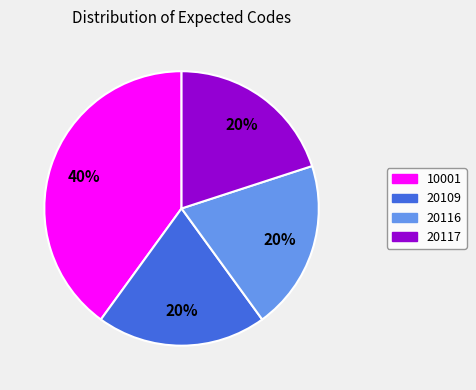

Combined, do 20117 and 20116 account for over 50%?

No